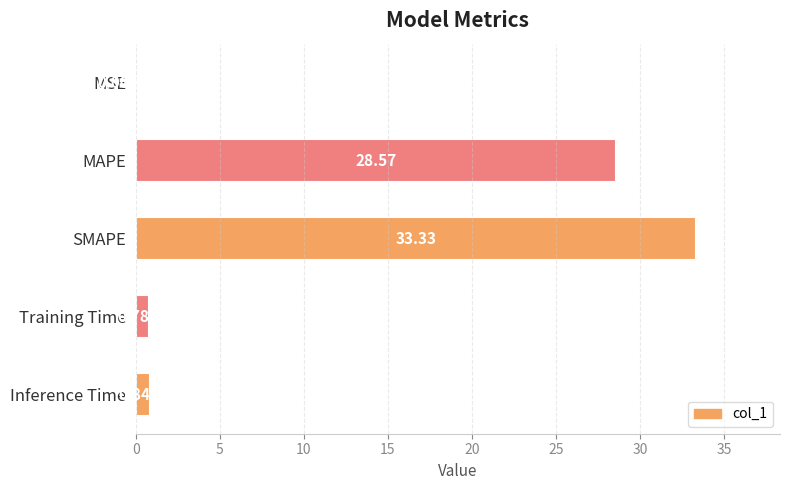

Between SMAPE and Training Time, which is larger?

SMAPE